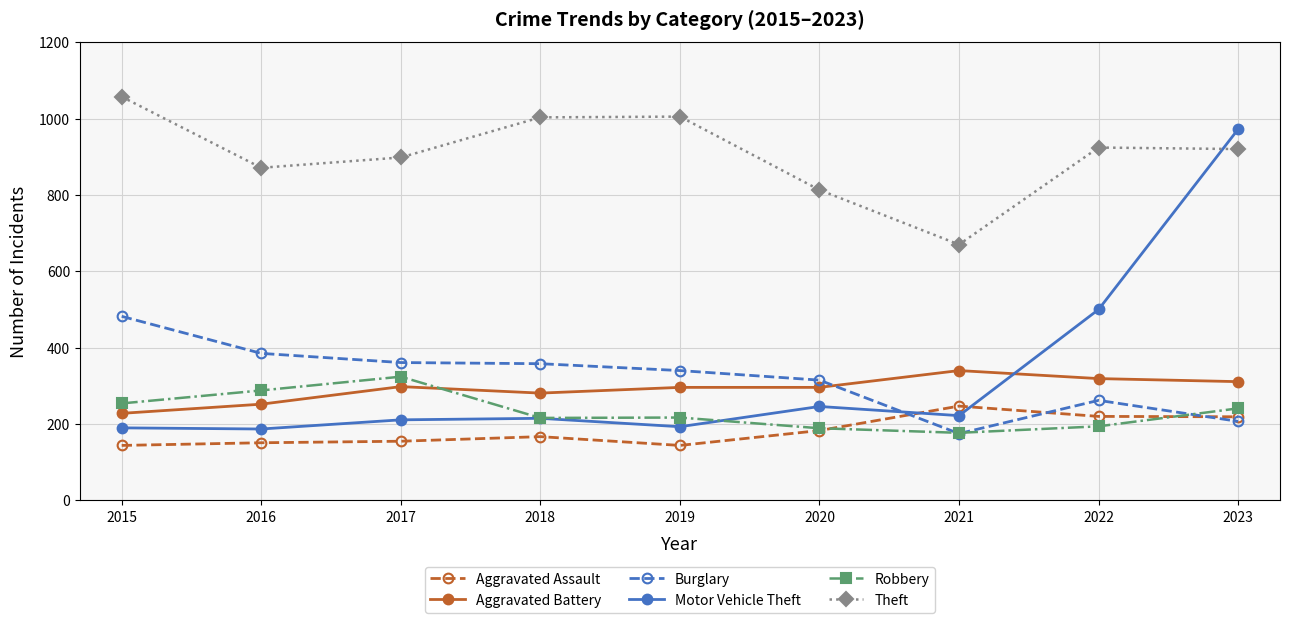

Is the value of Aggravated Assault at 2018 greater than the value of Motor Vehicle Theft at 2019?

No